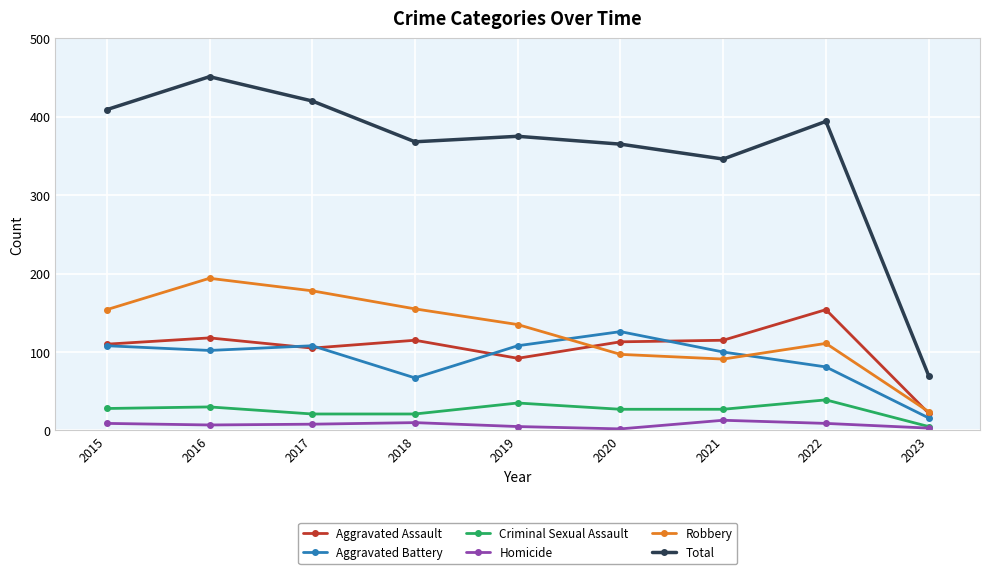

What is the total value across all series at 2022?

788